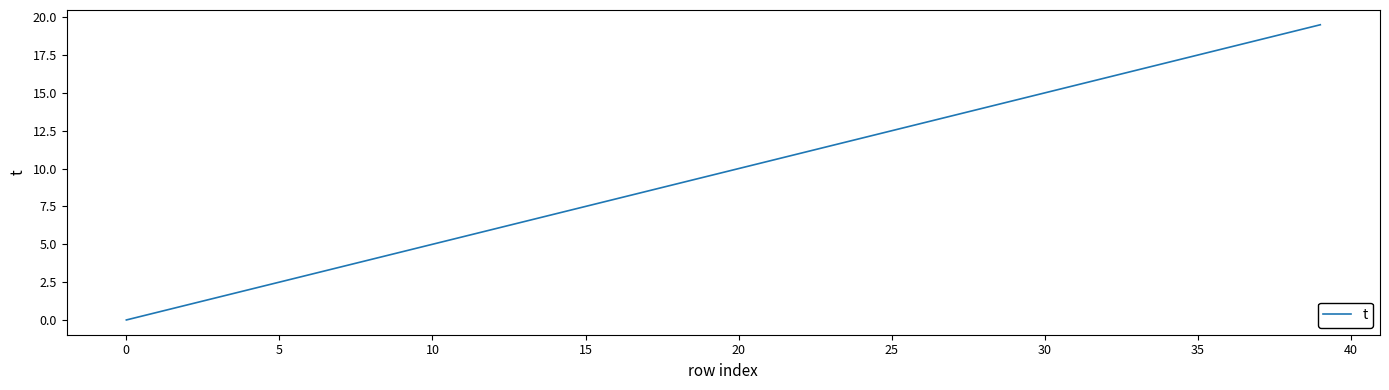

What is the maximum value shown in the chart?

19.5